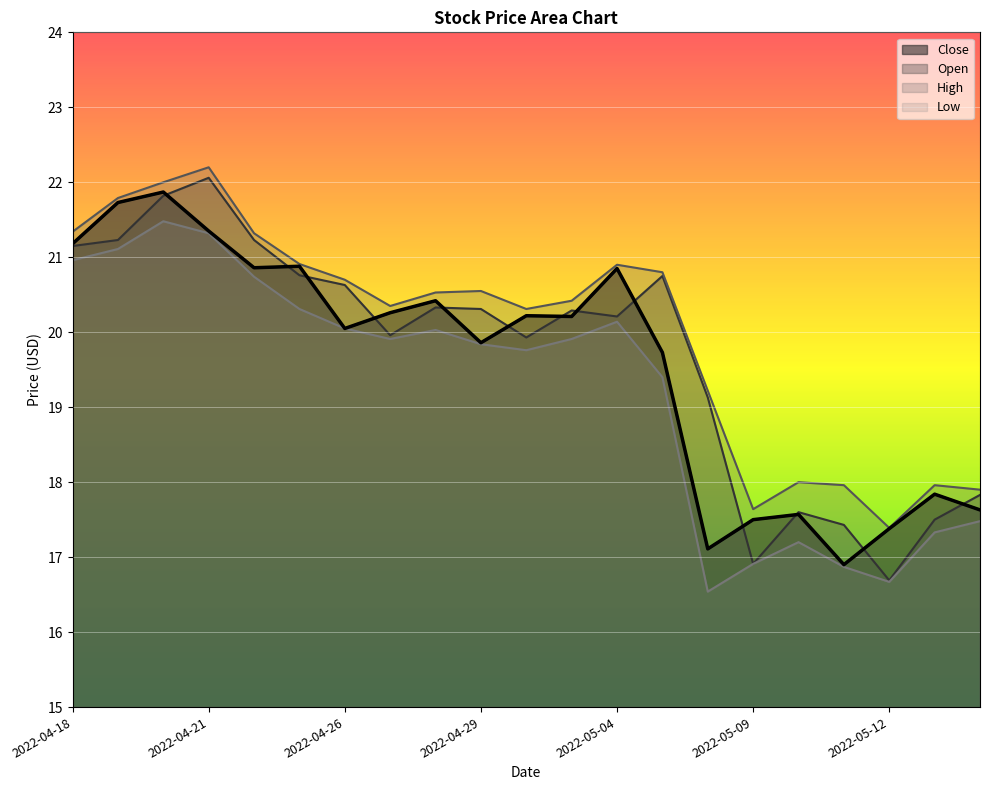

Reading left to right, transcribe all the data shown in this chart.

Close: 21.2	21.7	21.9	21.4	20.9	20.9	20.1	20.3	20.4	19.9	20.2	20.2	20.9	19.7	17.1	17.5	17.6	16.9	17.4	17.8	17.6
Open: 21.1	21.2	21.8	22.1	21.2	20.8	20.6	20.0	20.3	20.3	19.9	20.3	20.2	20.8	19.1	16.9	17.6	17.4	16.7	17.5	17.8
High: 21.3	21.8	22.0	22.2	21.3	20.9	20.7	20.4	20.5	20.6	20.3	20.4	20.9	20.8	19.2	17.6	18.0	18.0	17.4	18.0	17.9
Low: 21.0	21.1	21.5	21.3	20.7	20.3	20.1	19.9	20.0	19.8	19.8	19.9	20.1	19.4	16.5	16.9	17.2	16.9	16.7	17.3	17.5